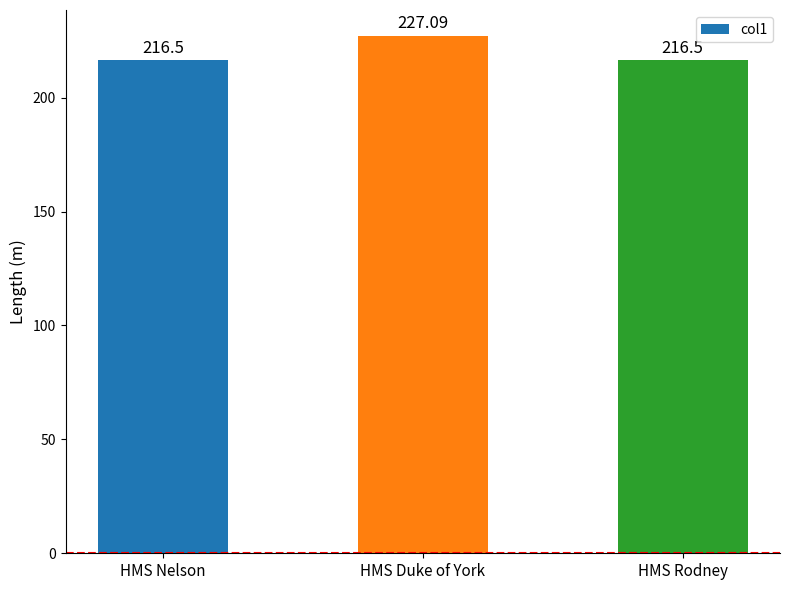

What is the value of the 1st bar from the left?

216.5